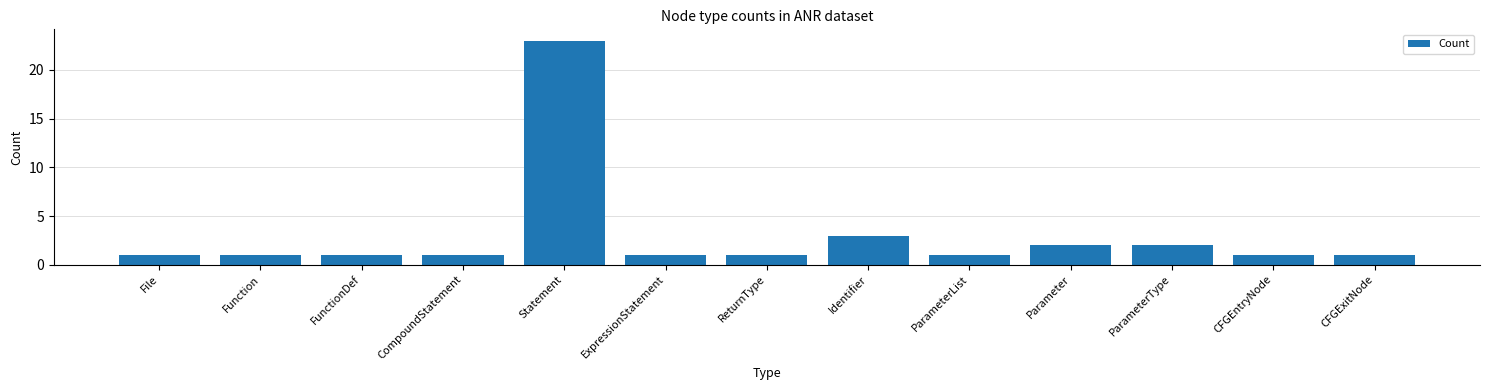

Reading right to left, list all the values displayed in this chart.

1	1	2	2	1	3	1	1	23	1	1	1	1